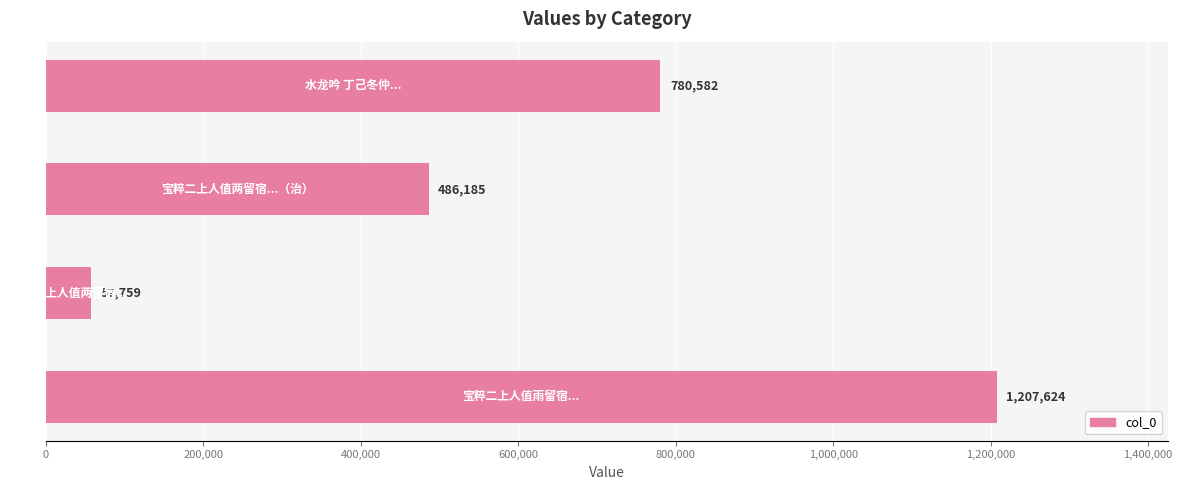

What is the average value?

633038